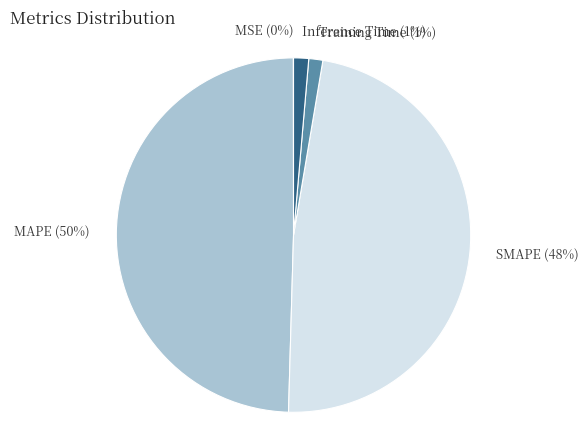

To the nearest percent, what is the difference between the largest and smallest slice percentages?

50%